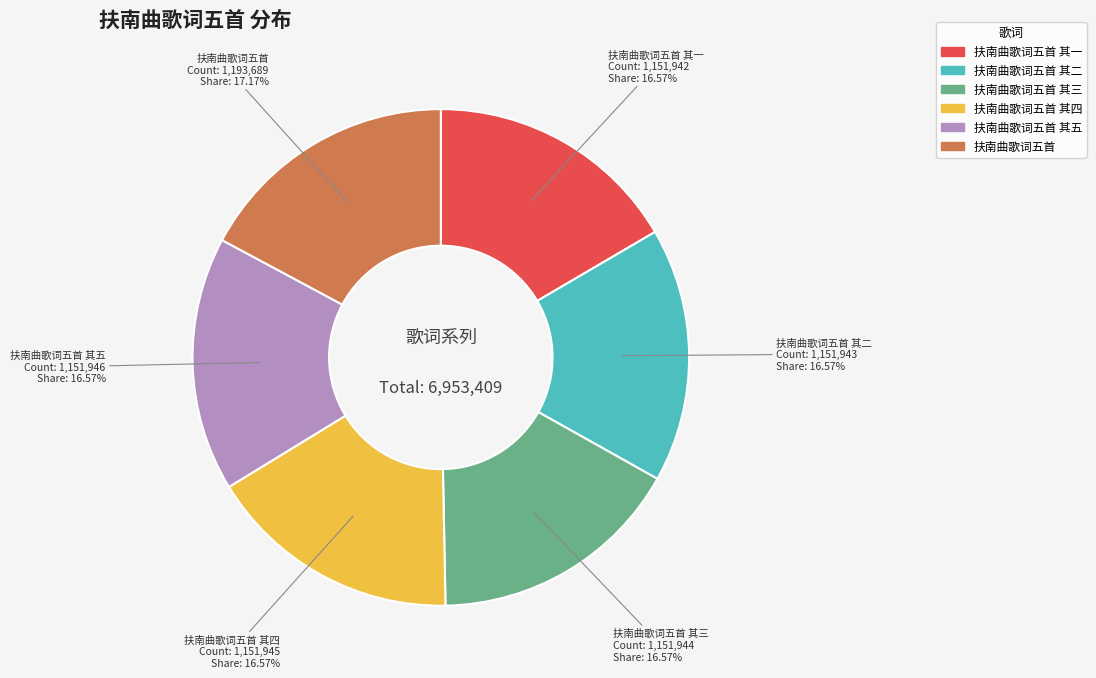

Is there any slice that represents more than half of the pie?

No